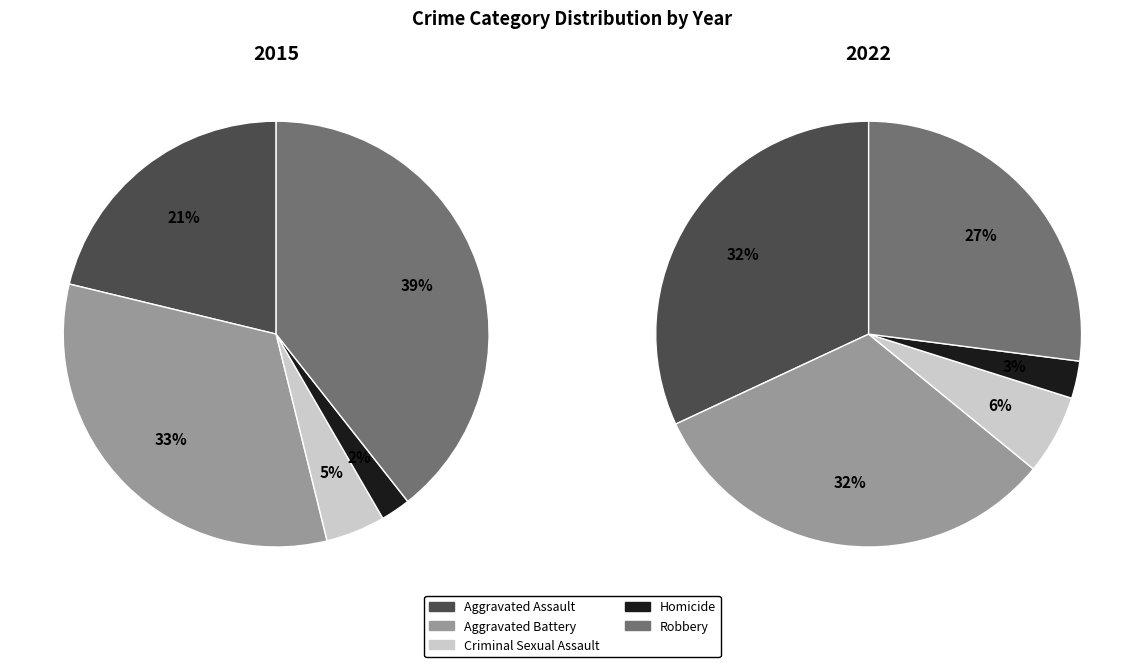

What percentage is the Robbery slice, to the nearest percent?

39%